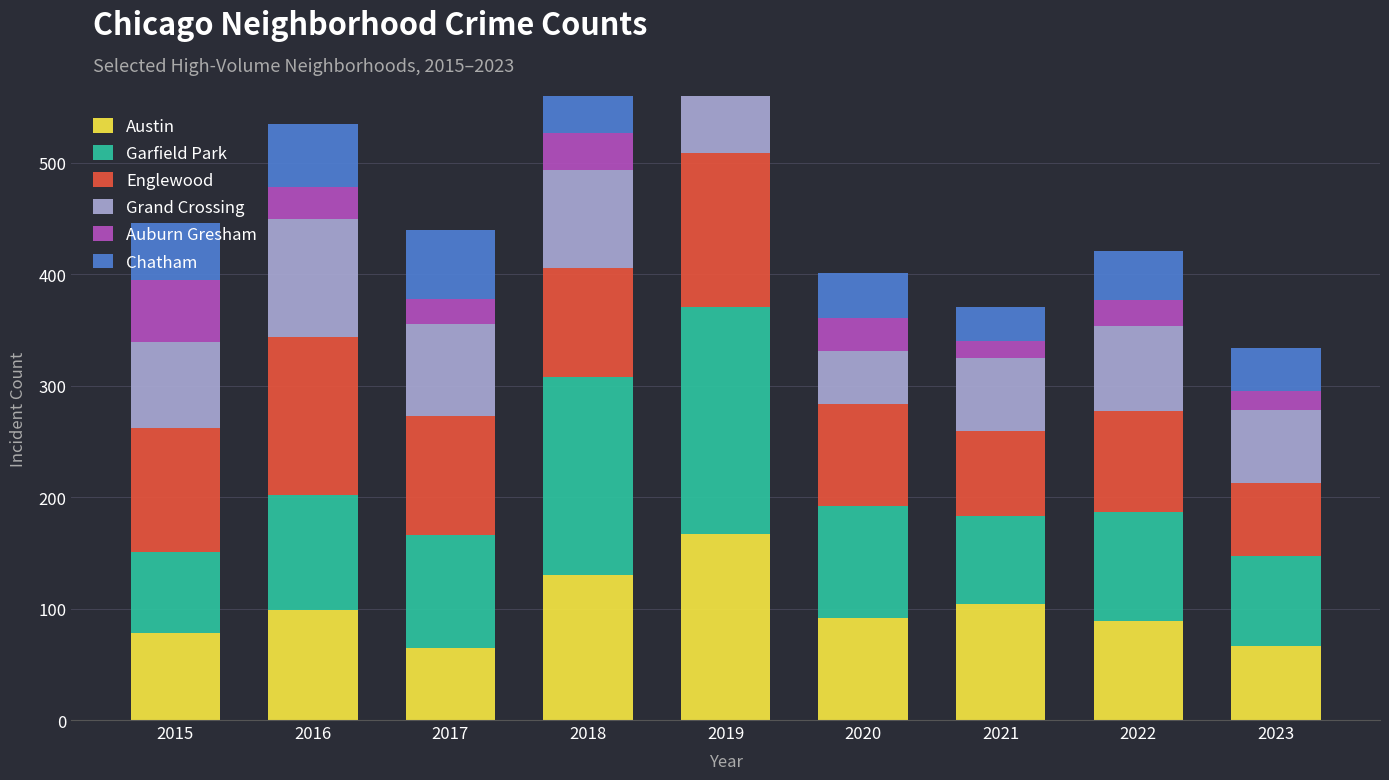

How many values in the Austin series exceed 92?

4